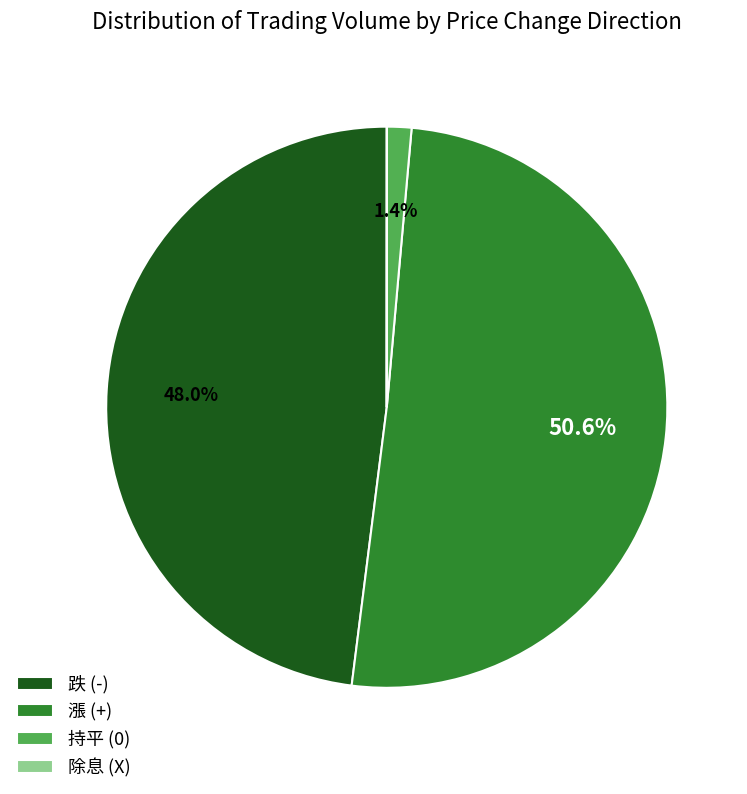

Between 持平 (0) and 跌 (-), which is larger?

跌 (-)